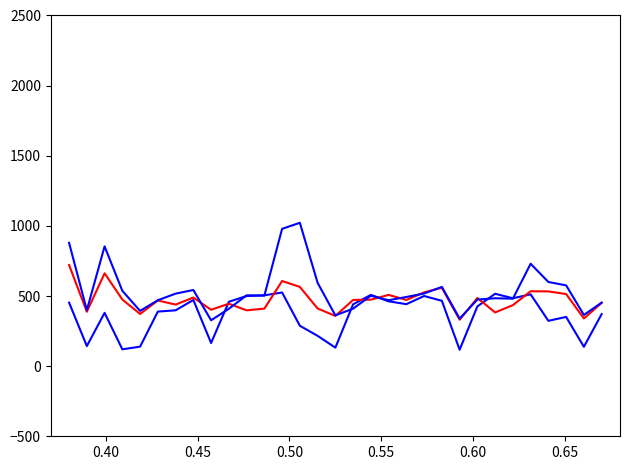

What is the value of the col_13 point at the 30th from the left?

365